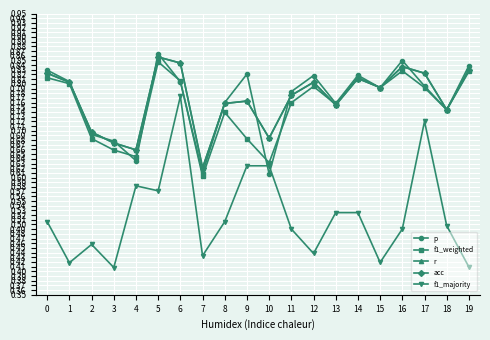

Is this an area chart (filled region under the line)?

No